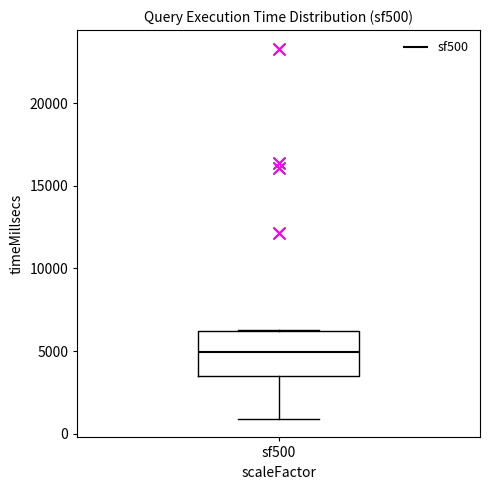

Where does the lower whisker of the box for sf500 end on the y-axis? The values are not printed on the chart, so give them approximately, as read against the axis.

1000